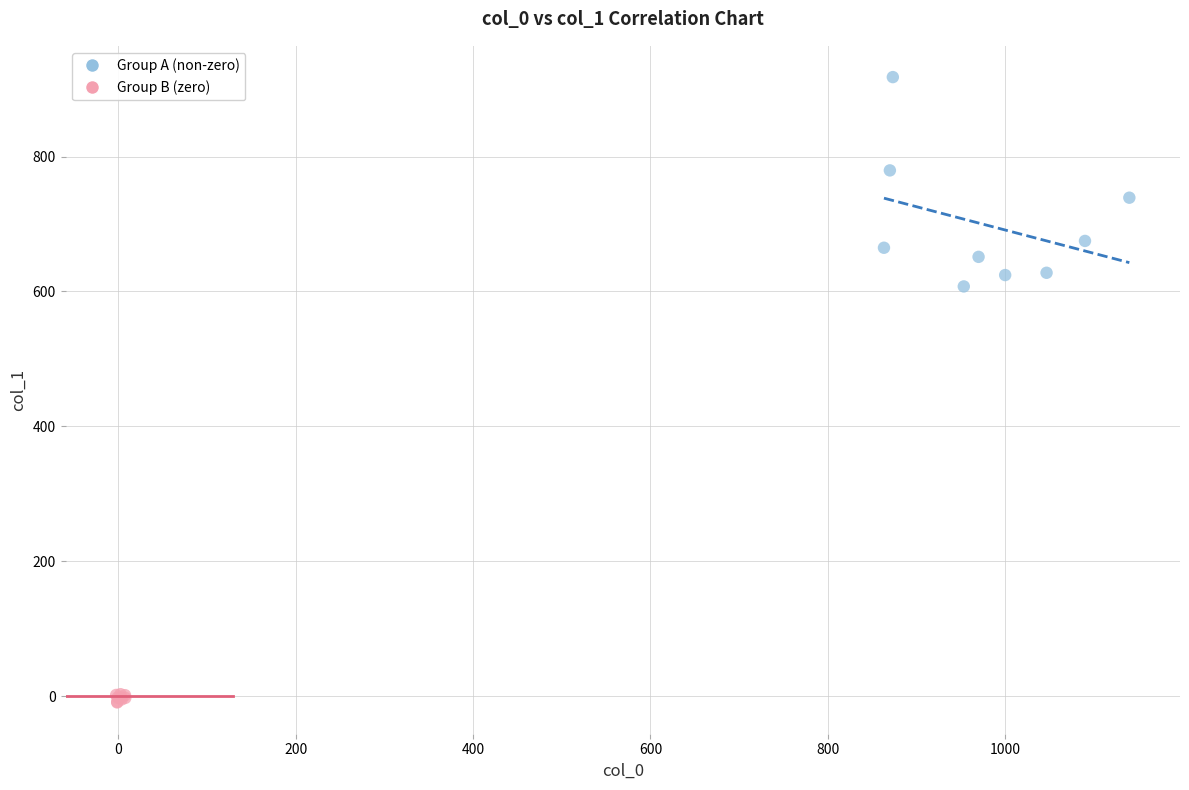

Which series reaches the minimum Y coordinate?

Group B (zero)